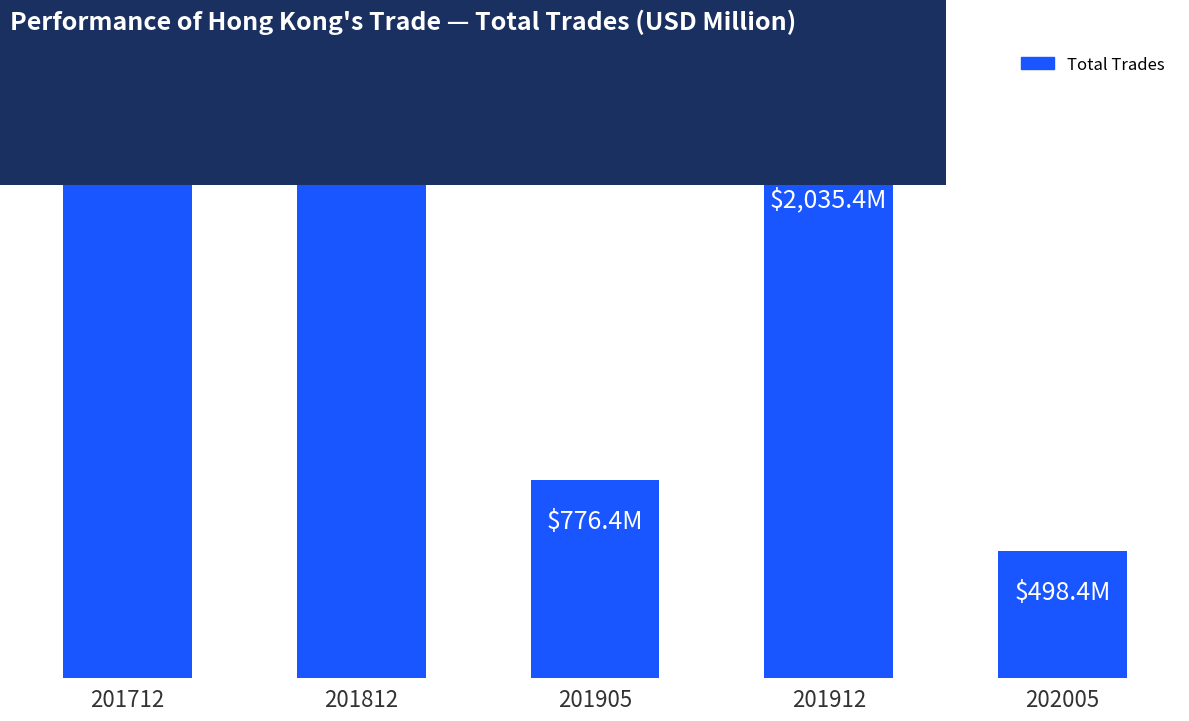

What is the sum of the values at 201905 and 202005?

1274.8